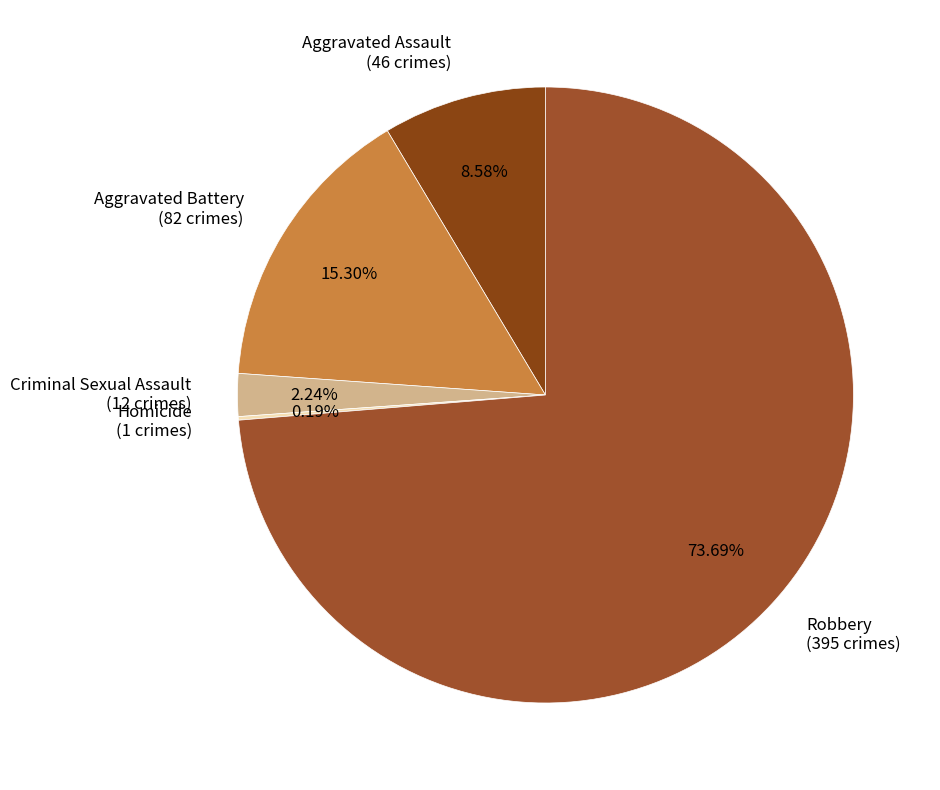

Which category accounts for the majority?

Robbery